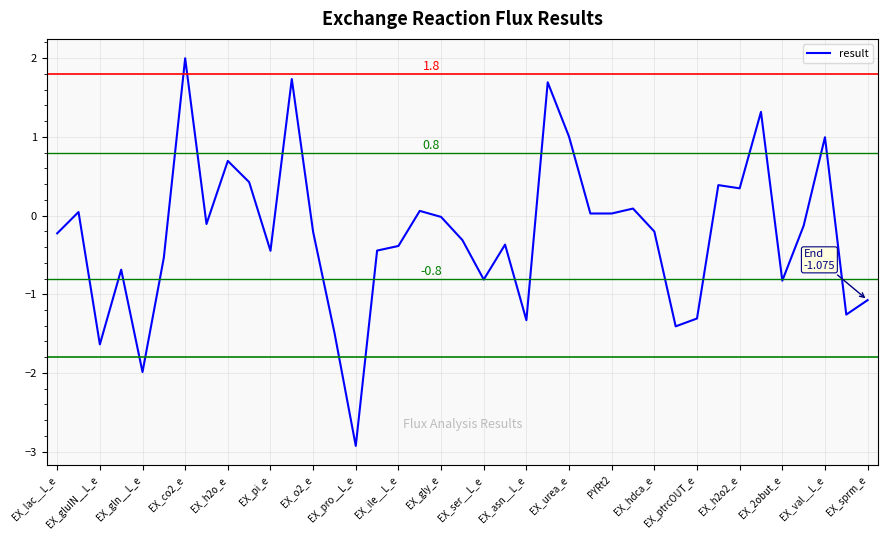

What is the minimum value shown in the chart?

-2.9